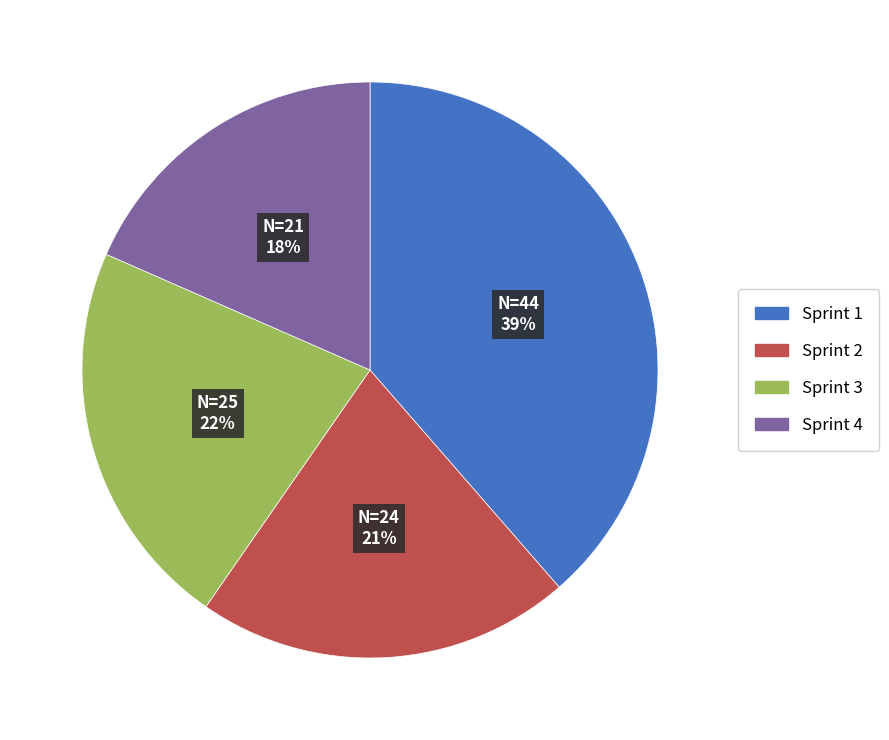

To the nearest percent, what is the average slice percentage?

25%